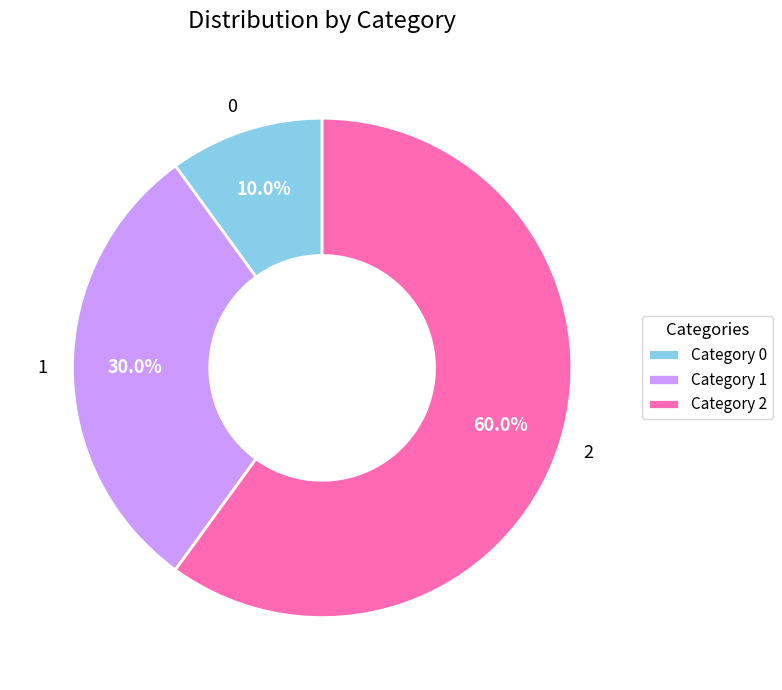

How many segments does this pie chart have?

3